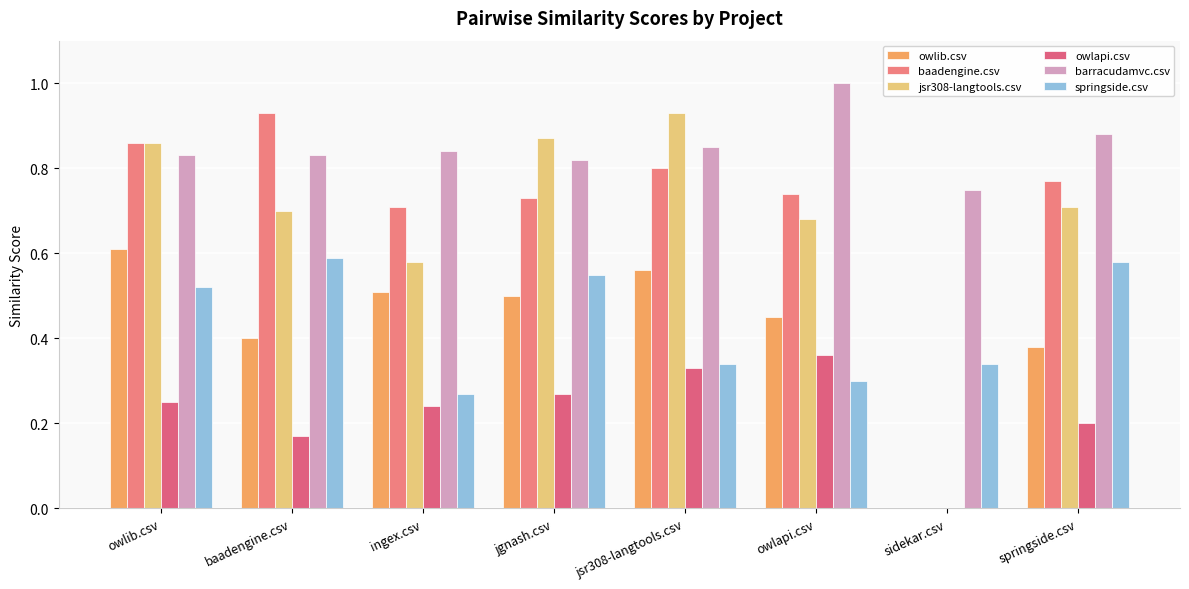

Are the bars grouped side by side (vs. stacked)?

Yes